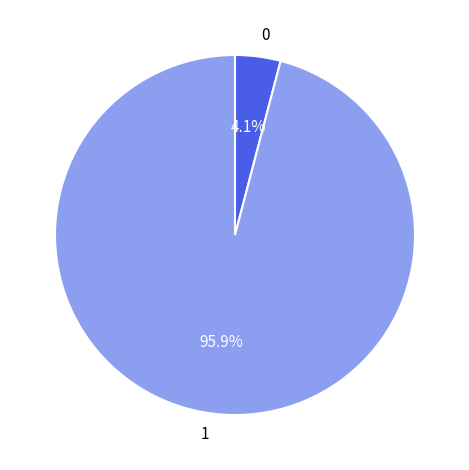

How many segments does this pie chart have?

2